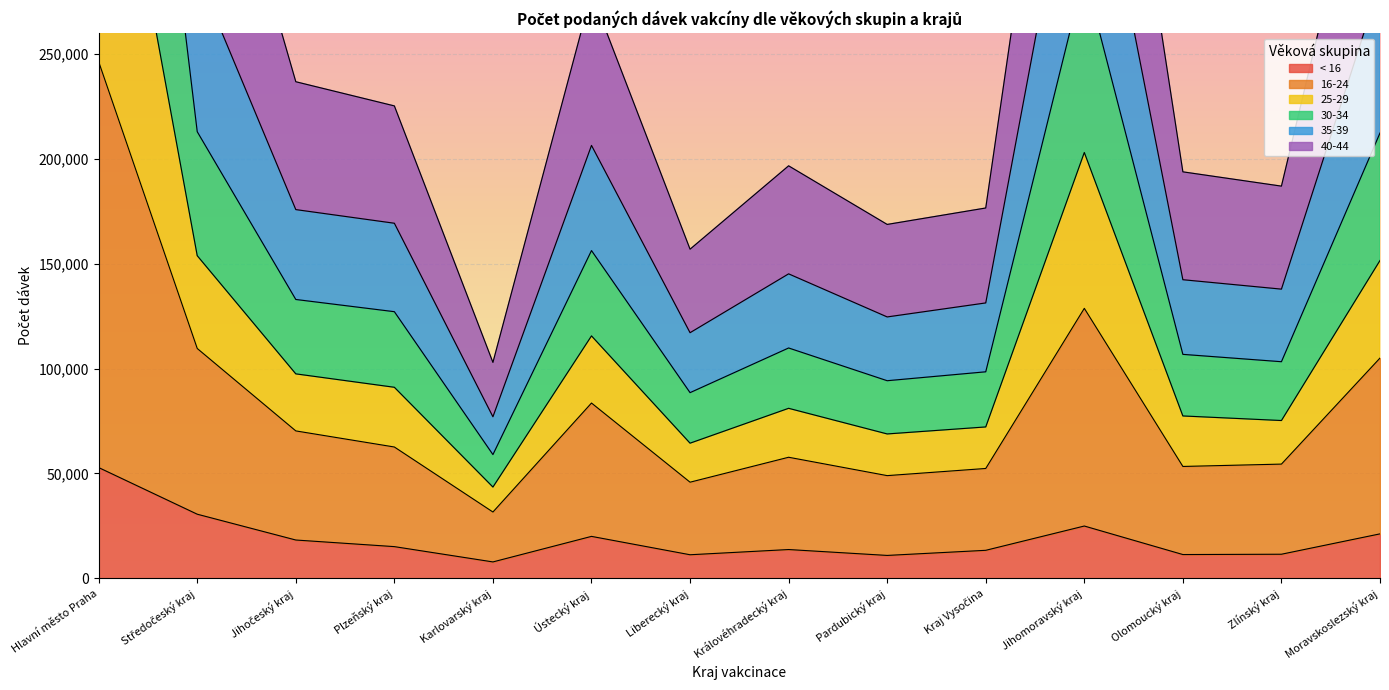

Is it true that 16-24 equals 95018 at Jihočeský kraj?

False